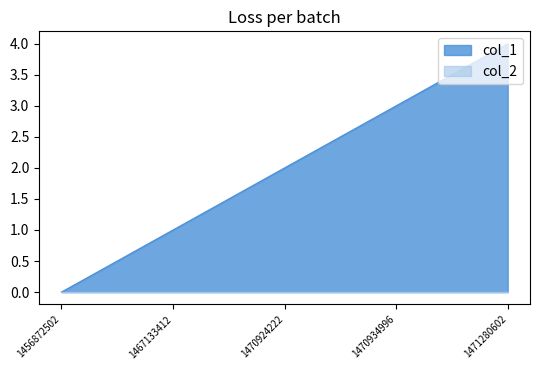

Where is the data nearest to the value 2?

1470924222